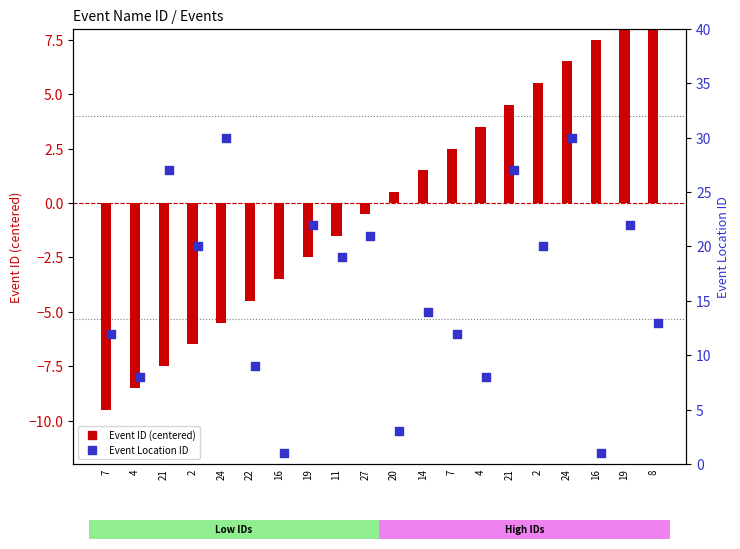

At how many categories does at least one series exceed 17?

10